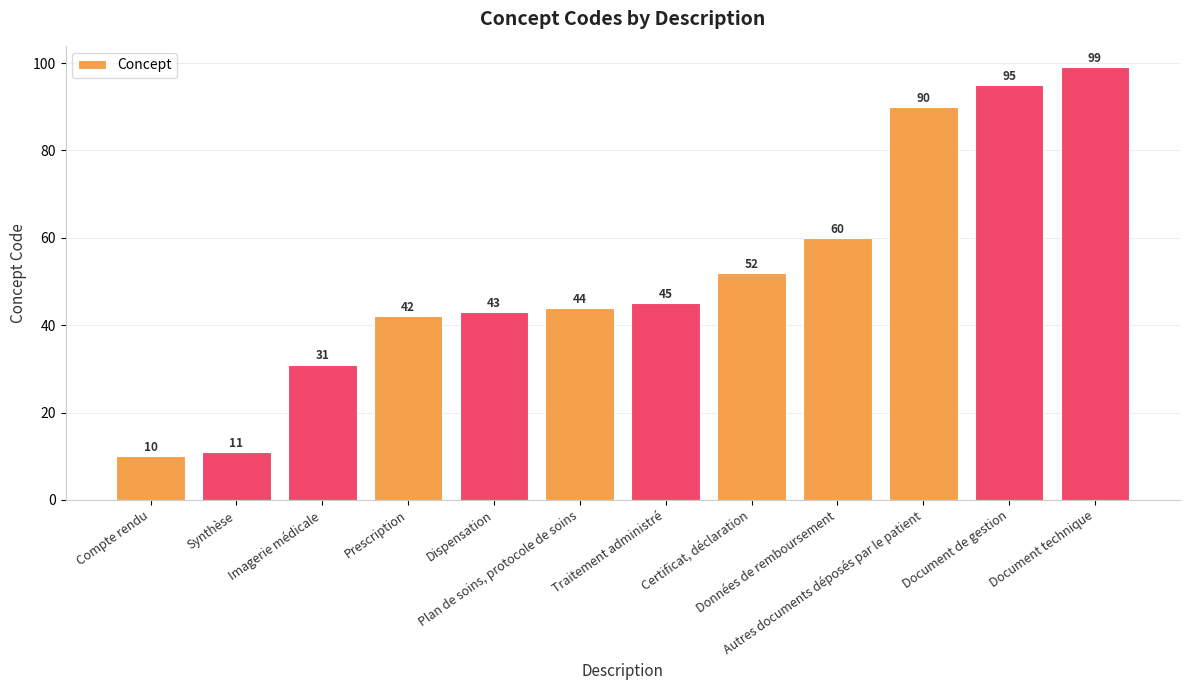

What is the difference between the values at Prescription and Plan de soins, protocole de soins?

2